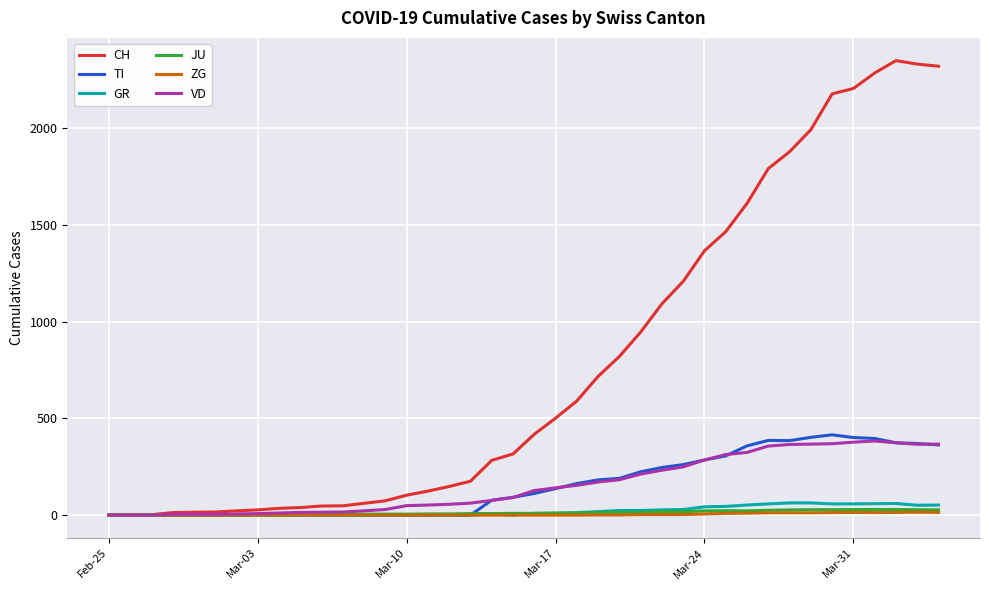

Which series has the largest total across all categories?

CH